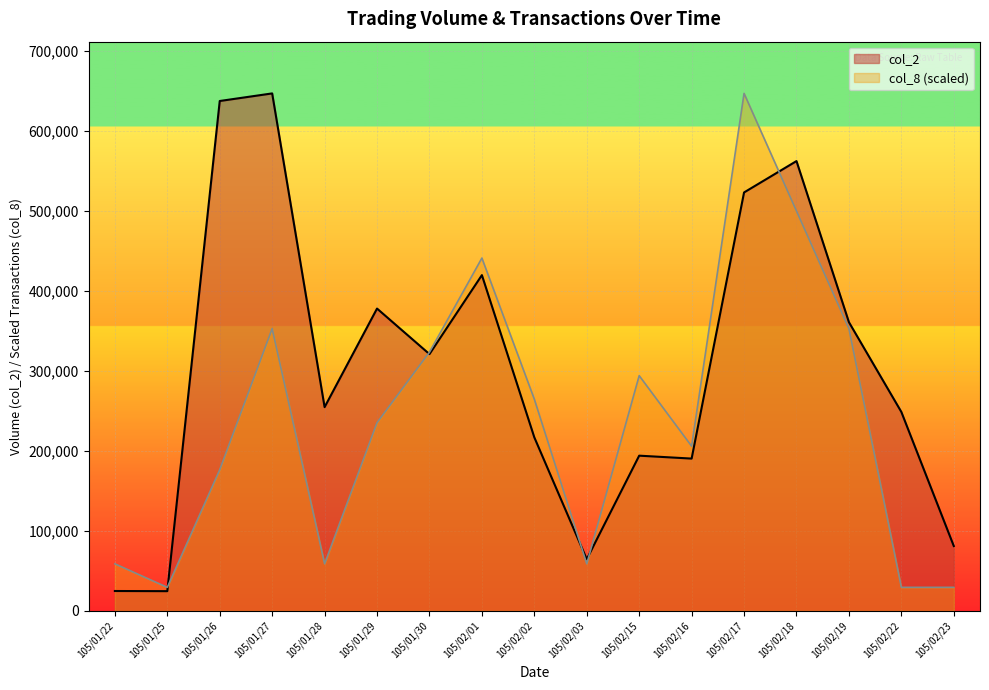

Which category has the highest value in the col_8 series?

105/02/17